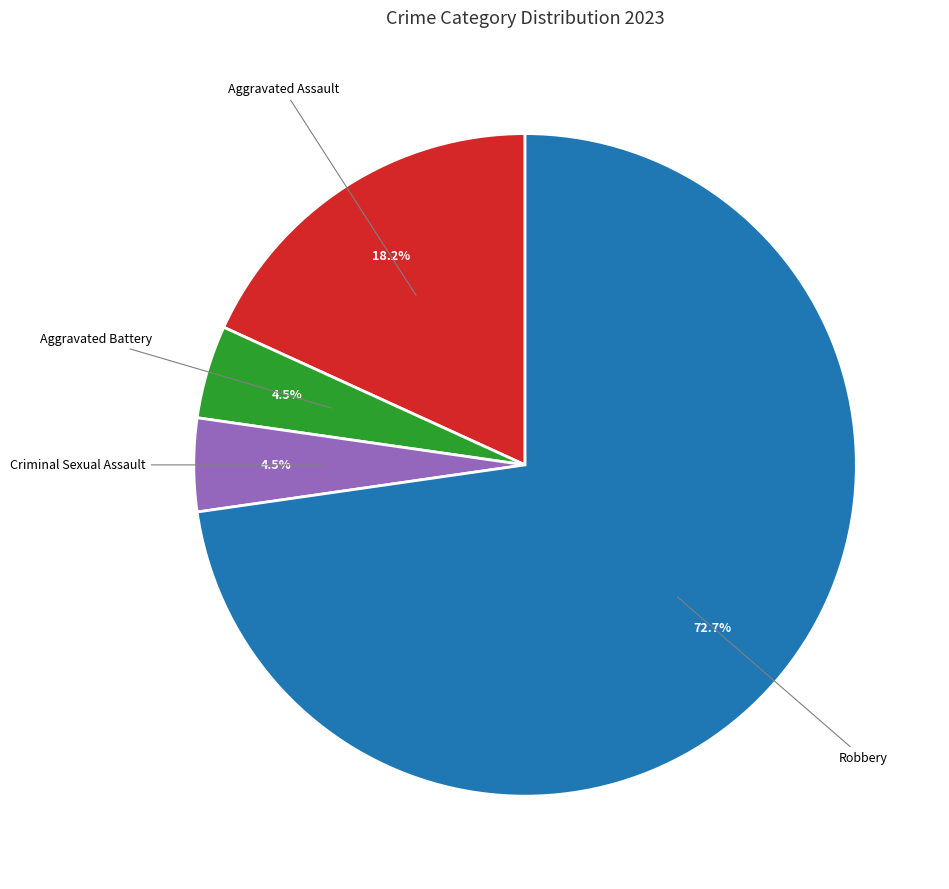

What is the majority slice?

Robbery